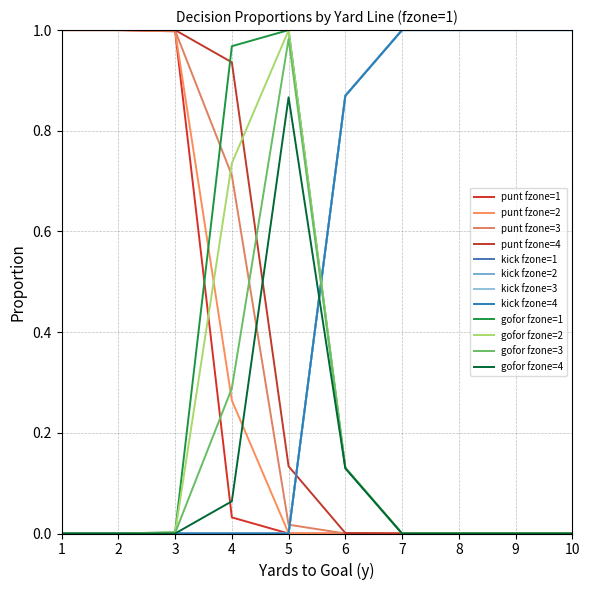

Is this an area chart (filled region under the line)?

No